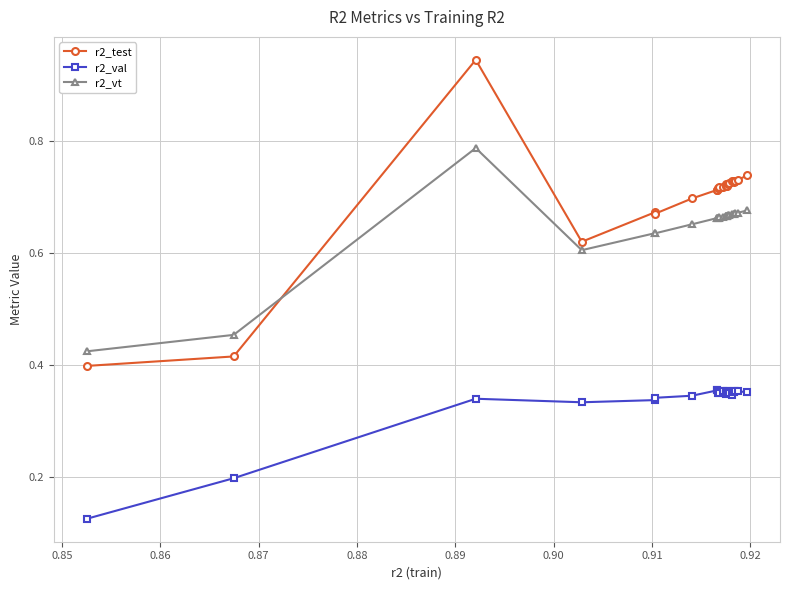

True or false: r2_test and r2_val cross at least once.

False